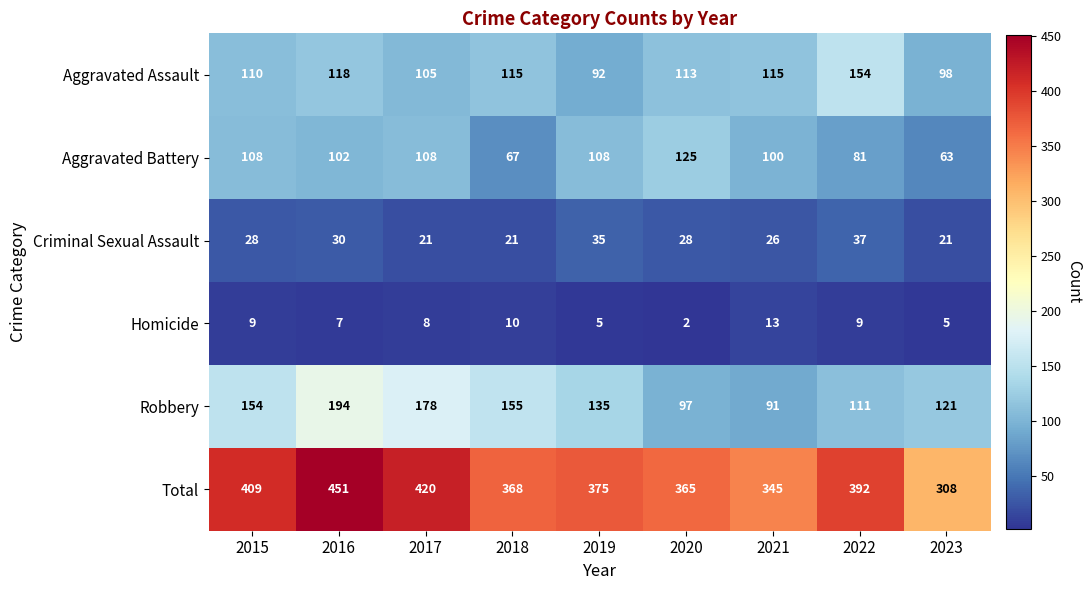

Which series has the largest range (max minus min)?

Total